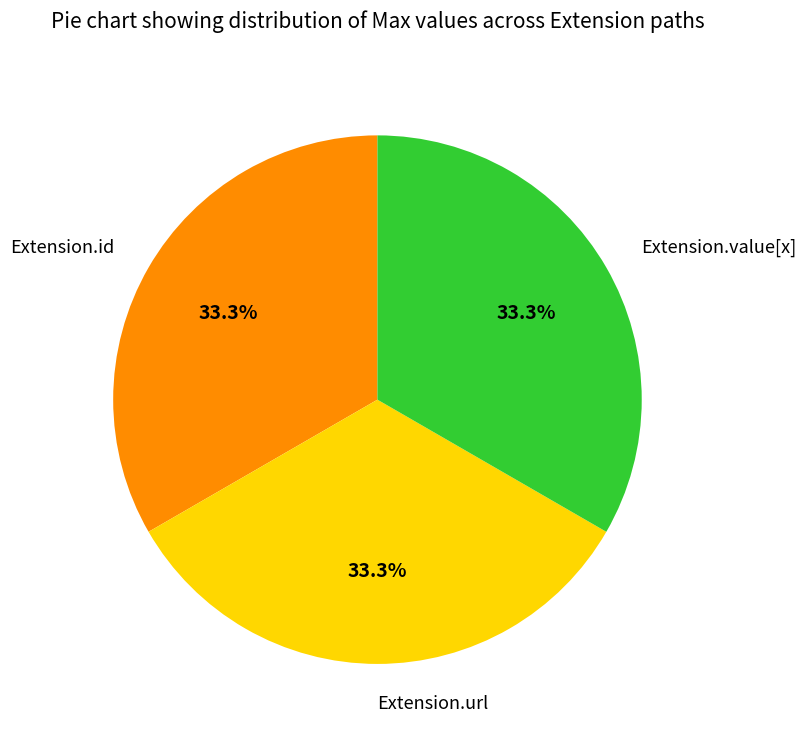

Does Extension.id represent more than half of the total?

No